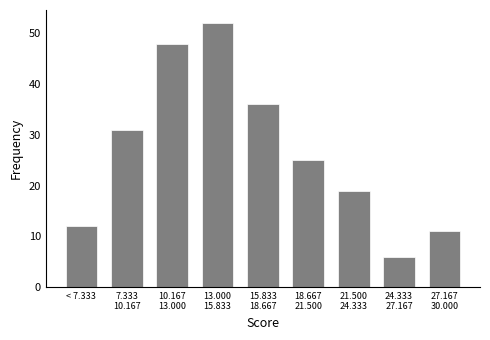

Reading left to right, transcribe all the data shown in this chart.

12	31	48	52	36	25	19	6	11